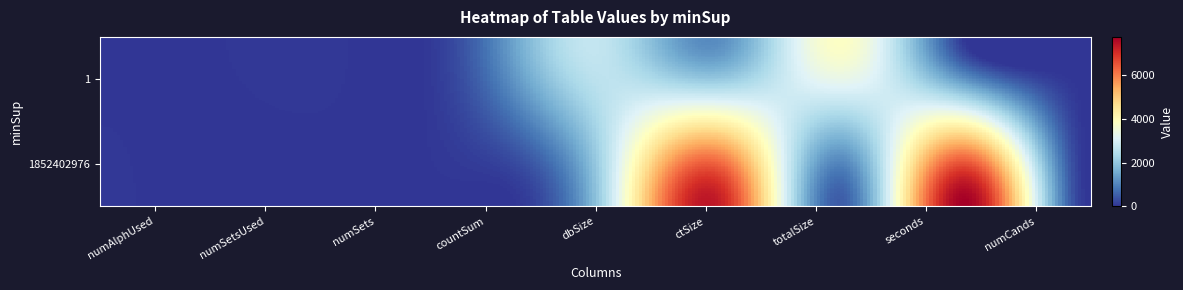

Which has a higher value, totalSize or numCands?

totalSize